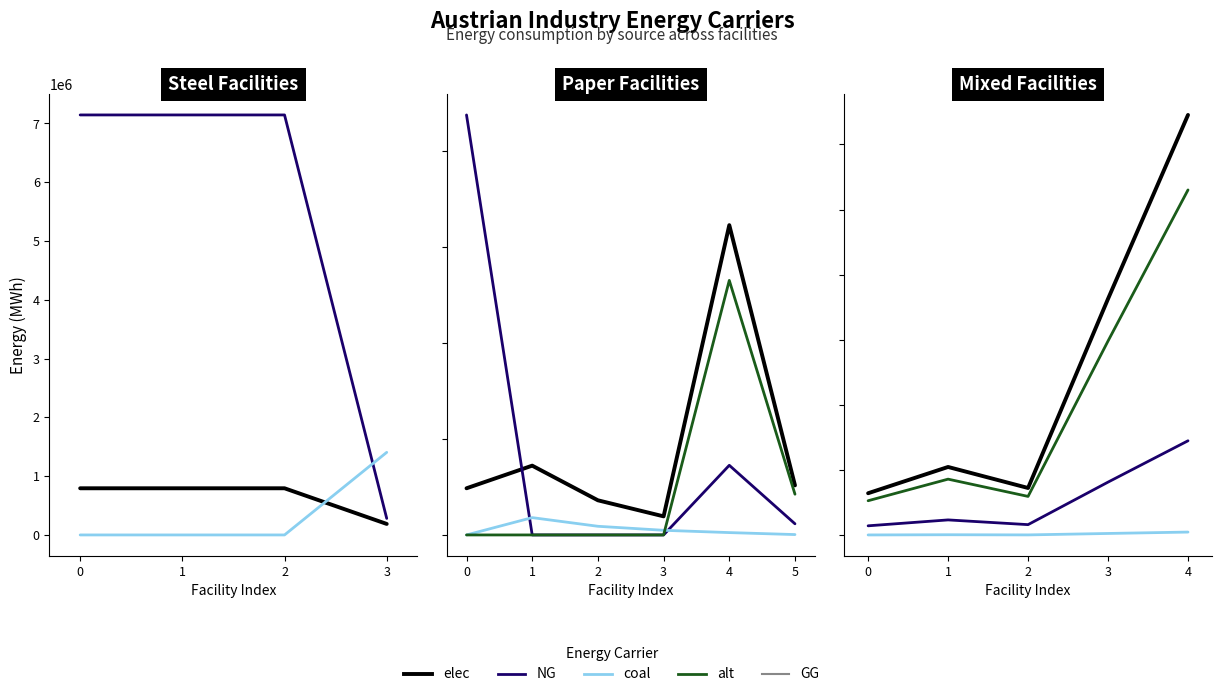

Read the alt value at 2.

119284.9